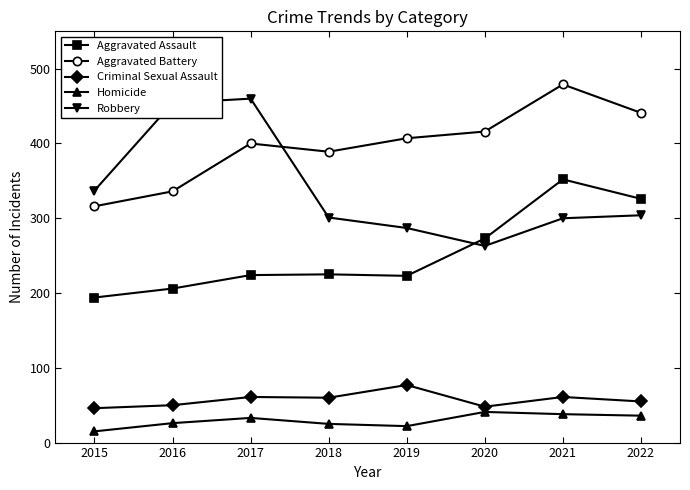

Which series changed the most between 2020 and 2021?

Aggravated Assault